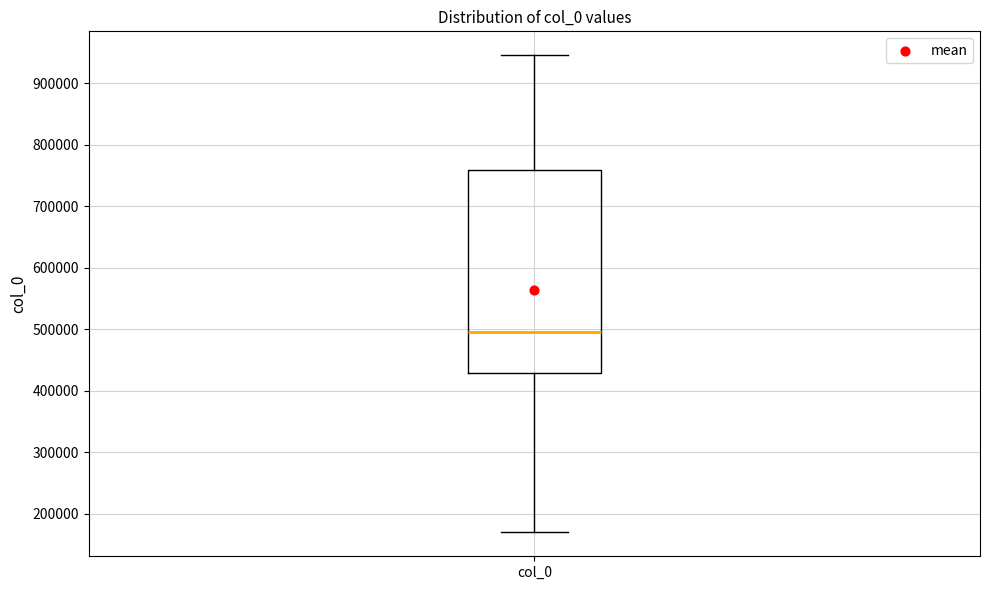

Where is the upper edge of the box for col_0 on the y-axis? The values are not printed on the chart, so give them approximately, as read against the axis.

760000